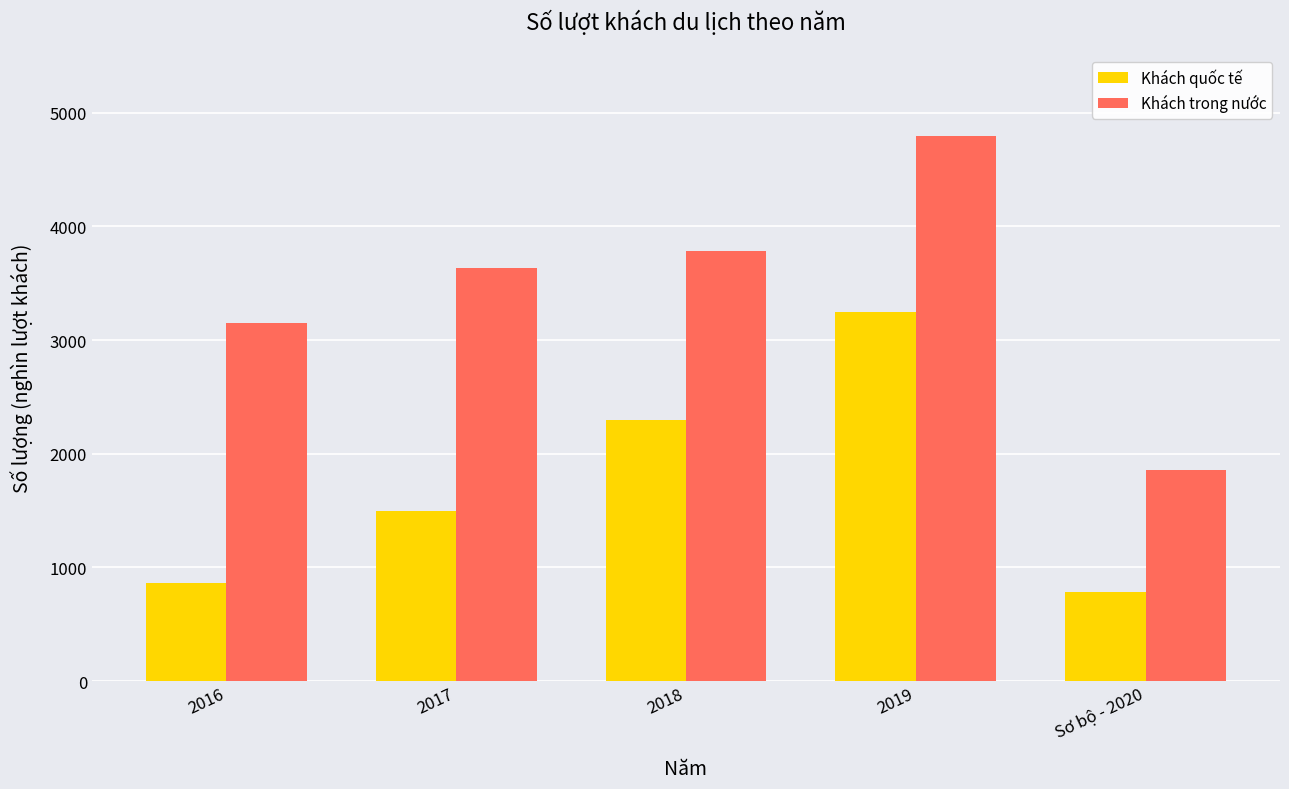

The value of Khách quốc tế at 2019 is 4467. True or false?

False